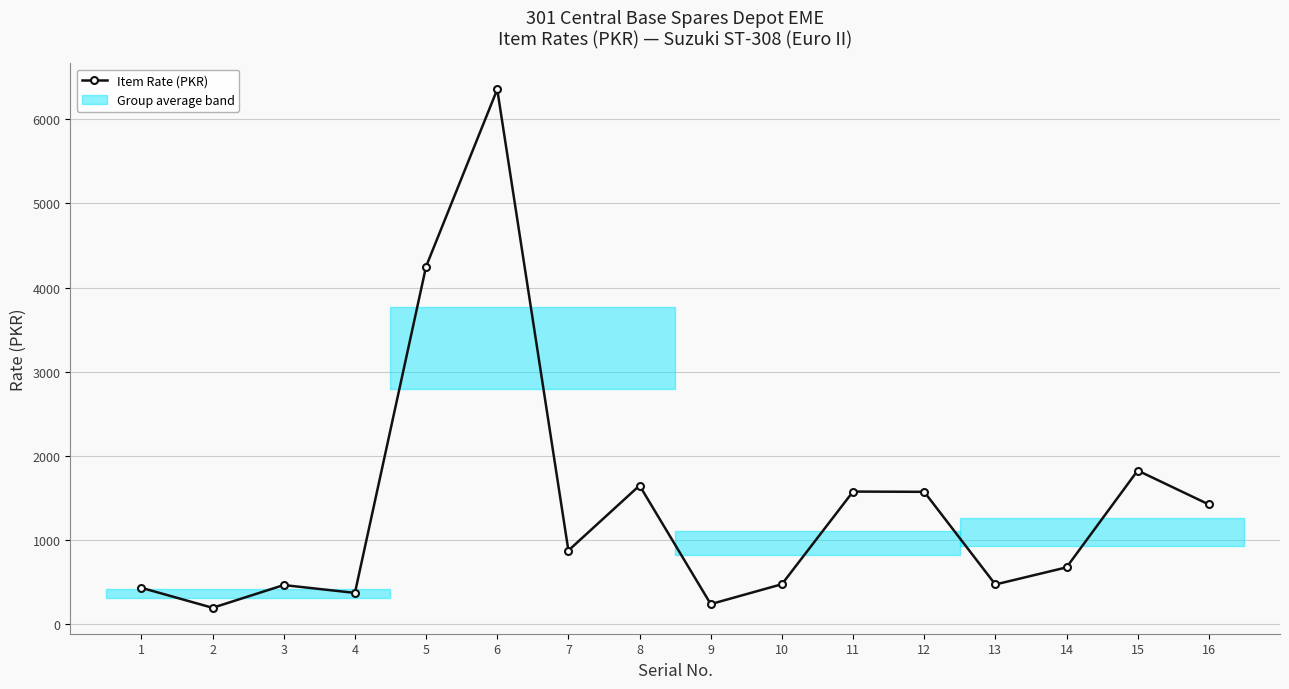

How many interior local peaks (higher than both neighbors) does the data have?

5